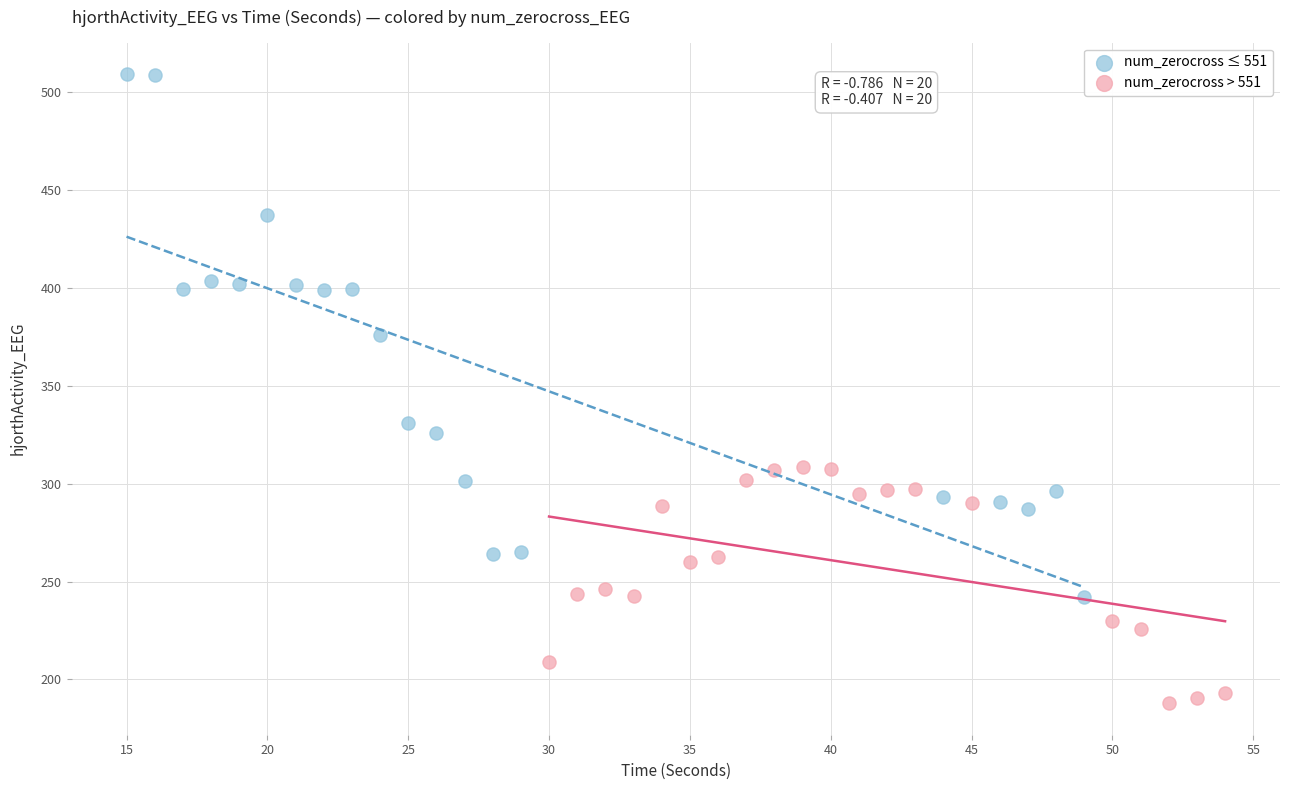

Which series reaches the maximum Y coordinate?

num_zerocross ≤ 551